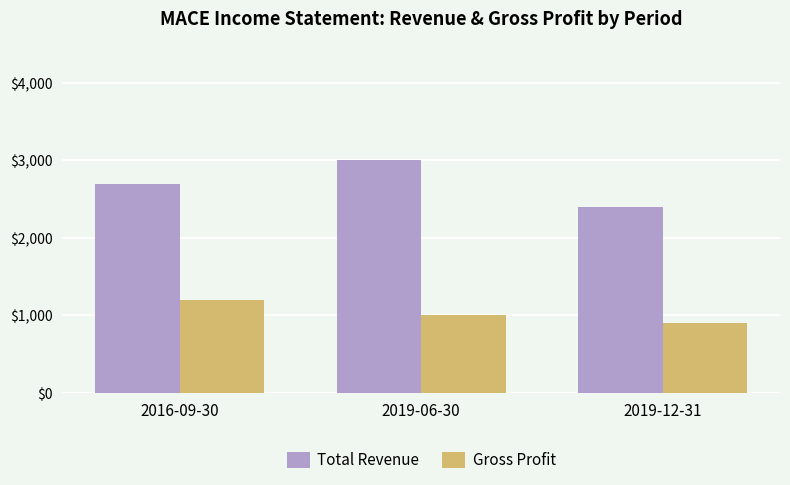

Reading right to left, transcribe all the data shown in this chart.

Total Revenue: 2019-12-31=2400	2019-06-30=3000	2016-09-30=2700
Gross Profit: 2019-12-31=900	2019-06-30=1000	2016-09-30=1200